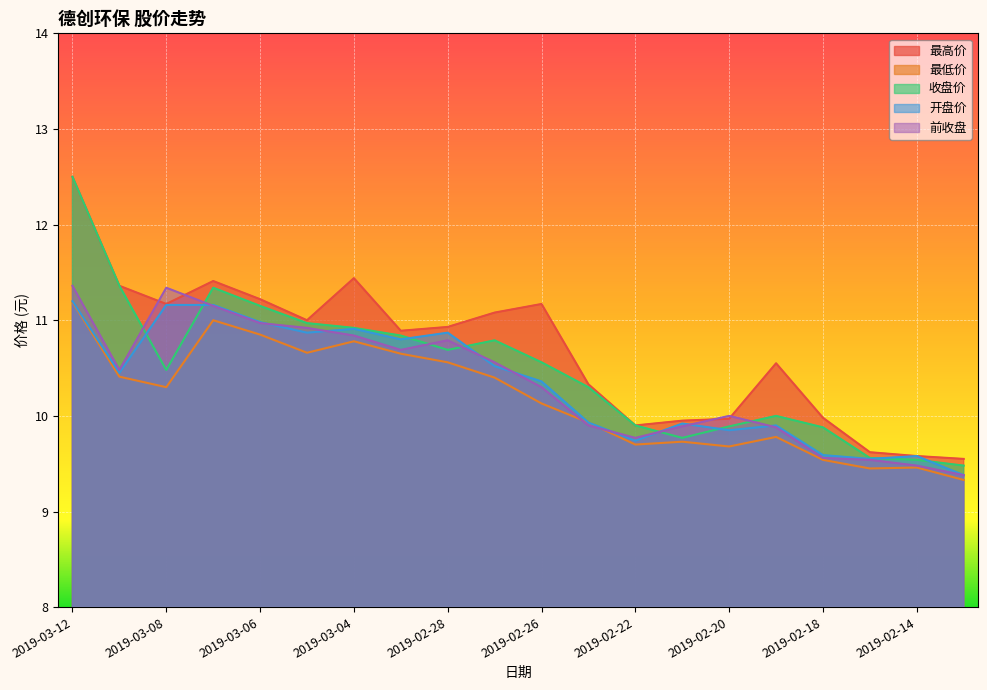

At which category does the chart reach its minimum across all series?

2019-02-13